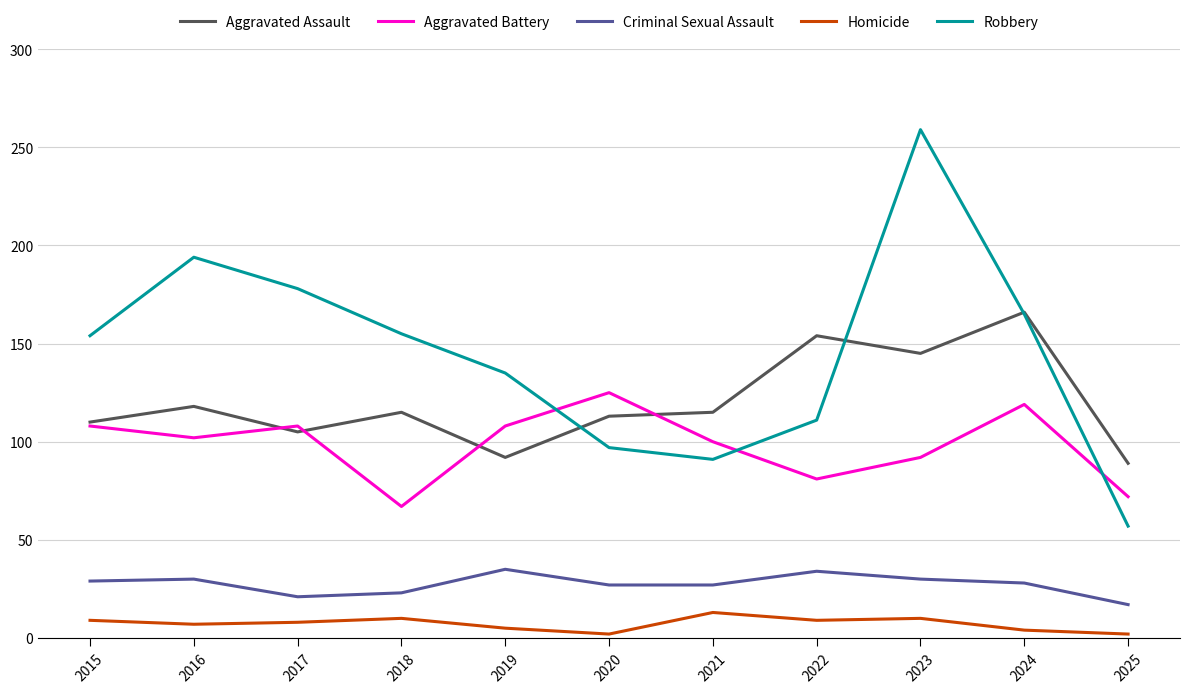

What is the greatest value displayed?

259